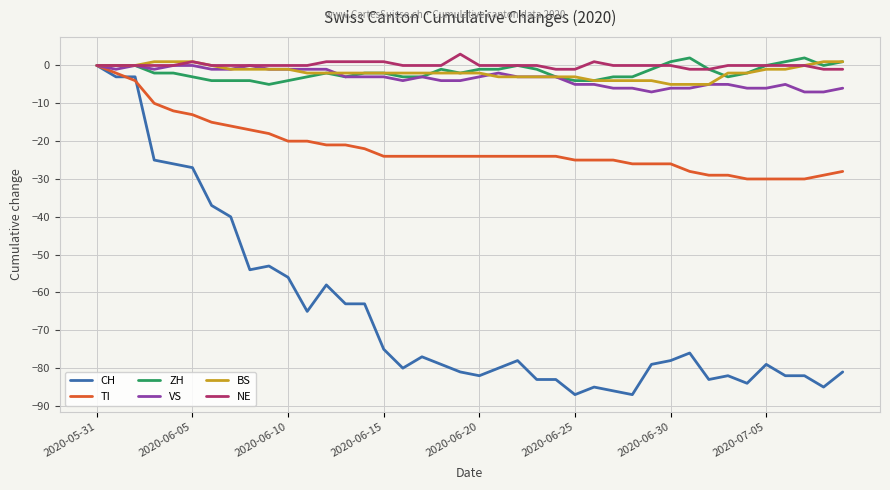

Does the chart have visible grid lines?

Yes